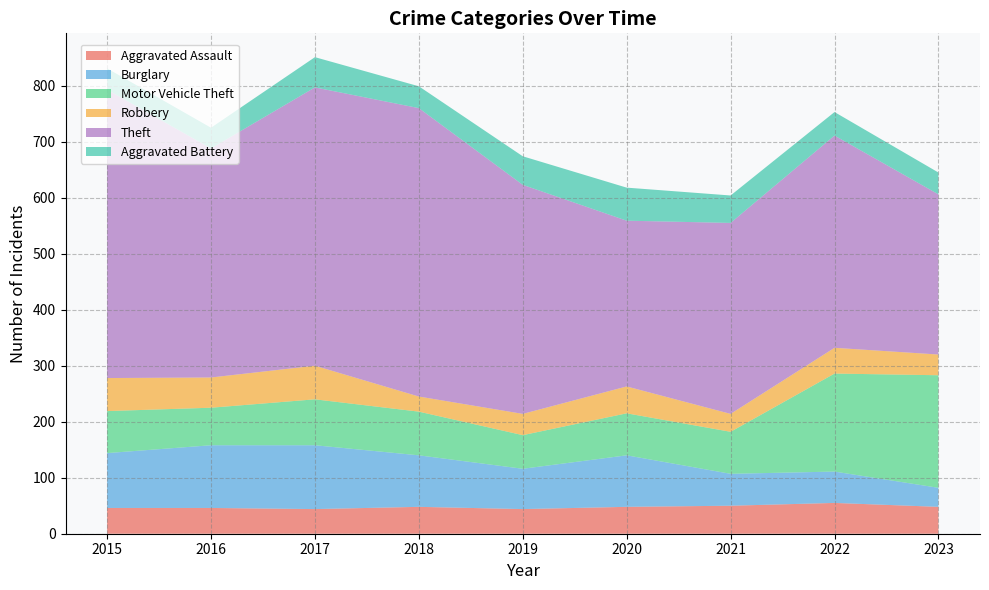

Reading left to right, extract all data points from this chart.

Aggravated Assault: 46	46	44	48	44	48	50	55	48
Burglary: 98	112	114	92	72	92	57	56	34
Motor Vehicle Theft: 75	67	82	78	60	75	75	175	201
Robbery: 59	54	60	27	38	48	32	46	37
Theft: 515	409	497	515	409	296	341	379	286
Aggravated Battery: 38	37	54	39	51	59	49	42	39